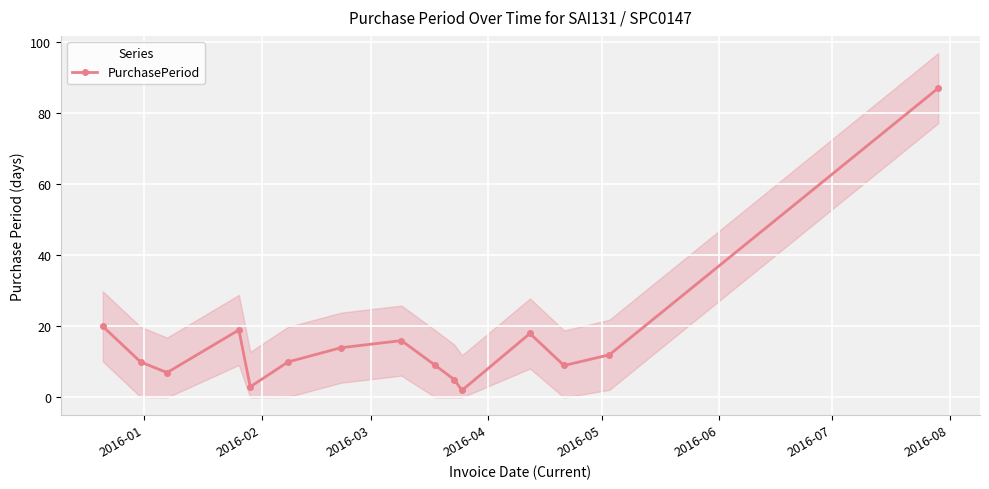

True or false: PurchasePeriod has more than 2 interior local peaks.

True